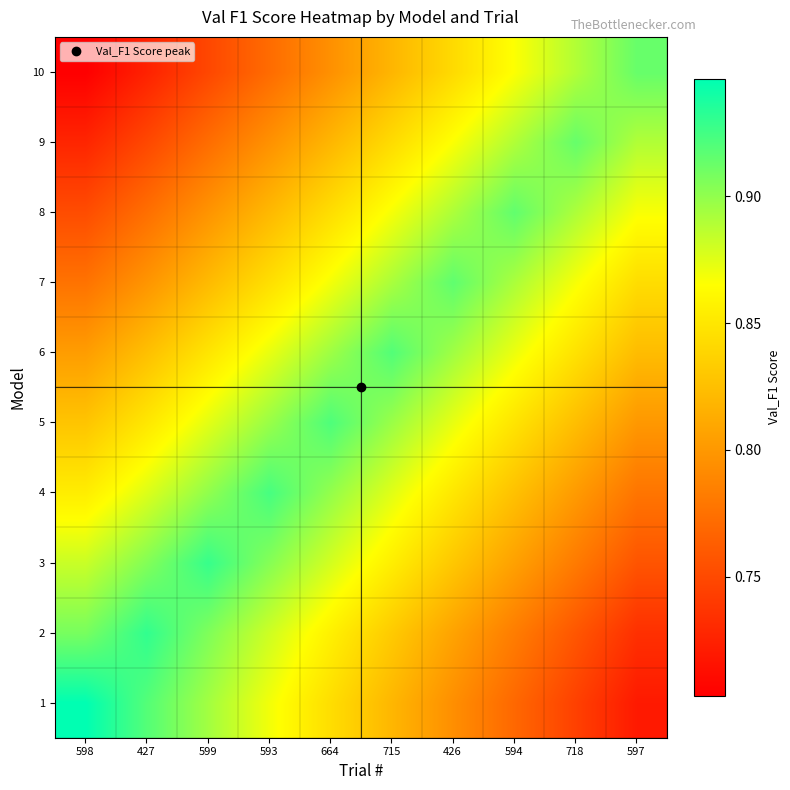

What is the spread (max minus min) of values at 426?

0.1